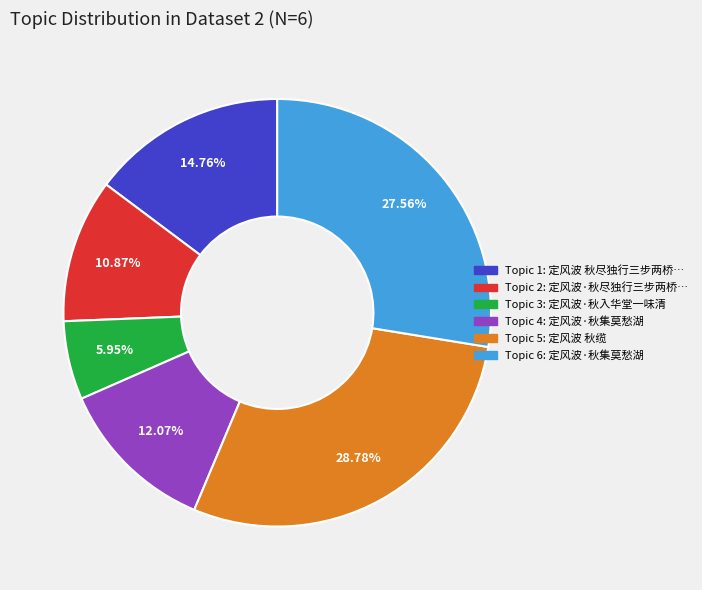

Is there any slice that represents more than half of the pie?

No